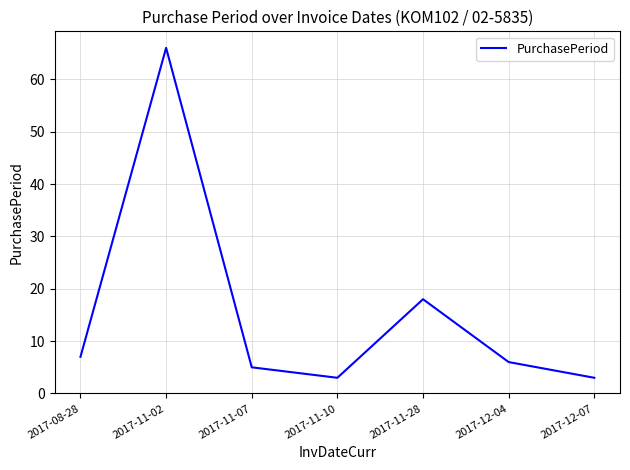

At which label is the value closest to 34?

2017-11-28